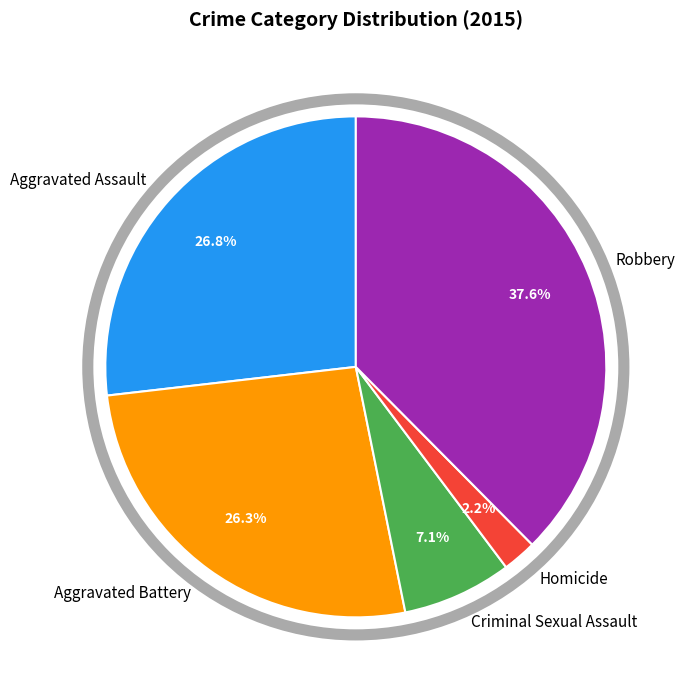

What is the total percentage of Aggravated Battery and Robbery?

63.9%